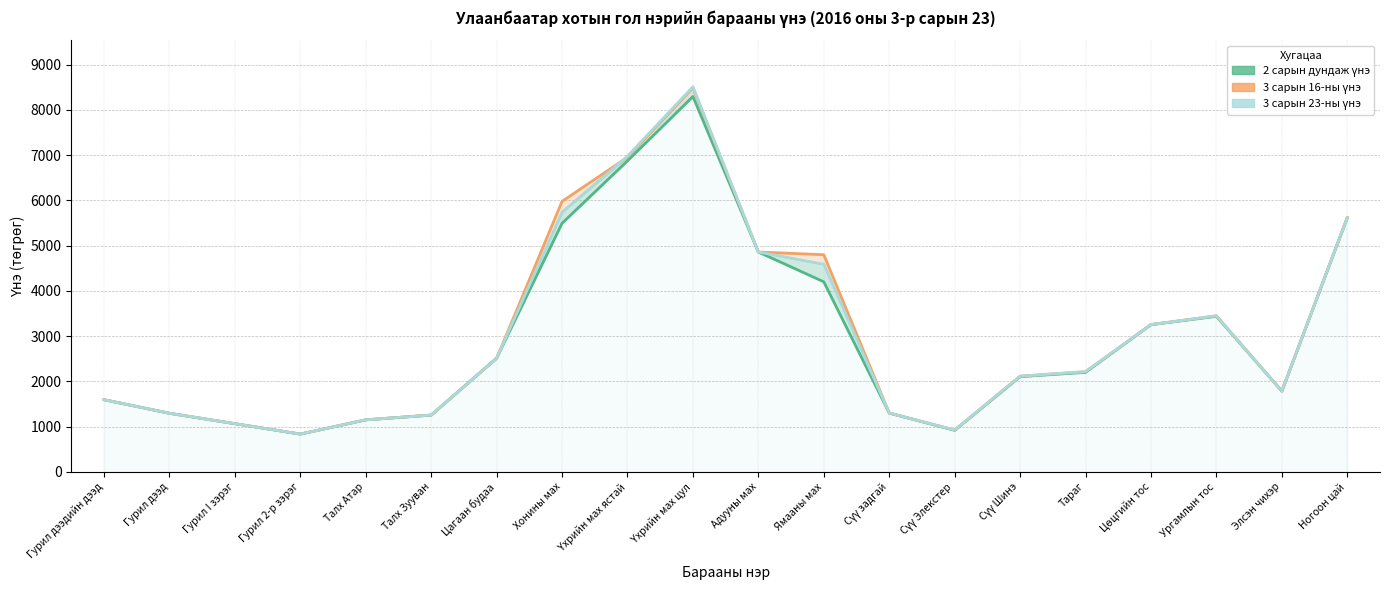

What is the average value of the 2 сарын дундаж үнэ series?

3002.9